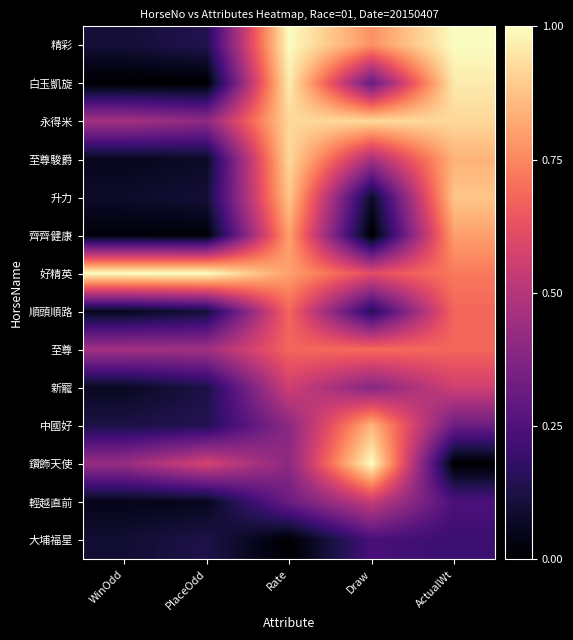

What is the total value across all series at Rate?

9.3